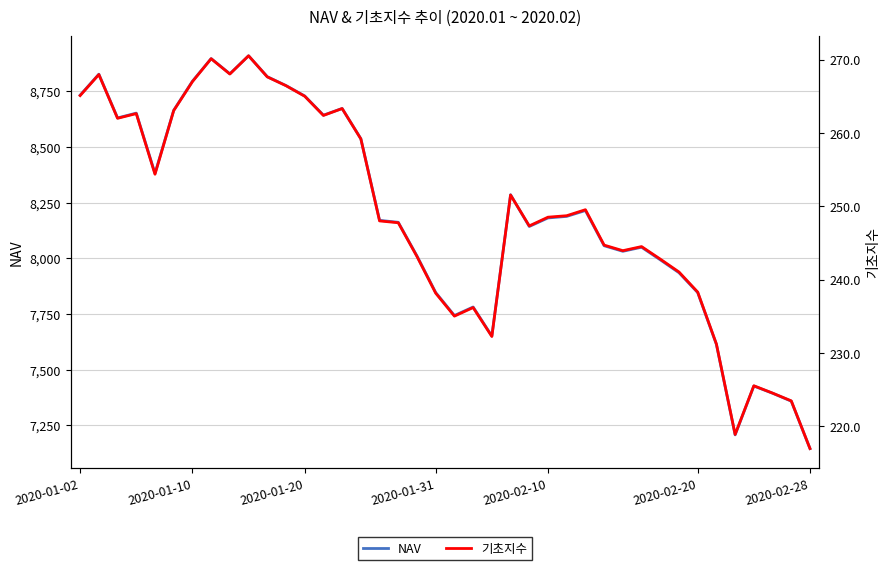

What is the minimum value shown in the chart?

216.9